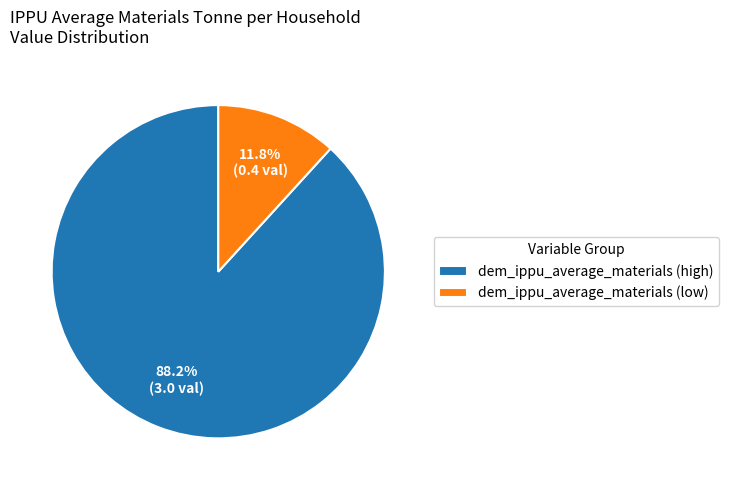

Which category has the biggest portion of the pie?

dem_ippu_average_materials (high)